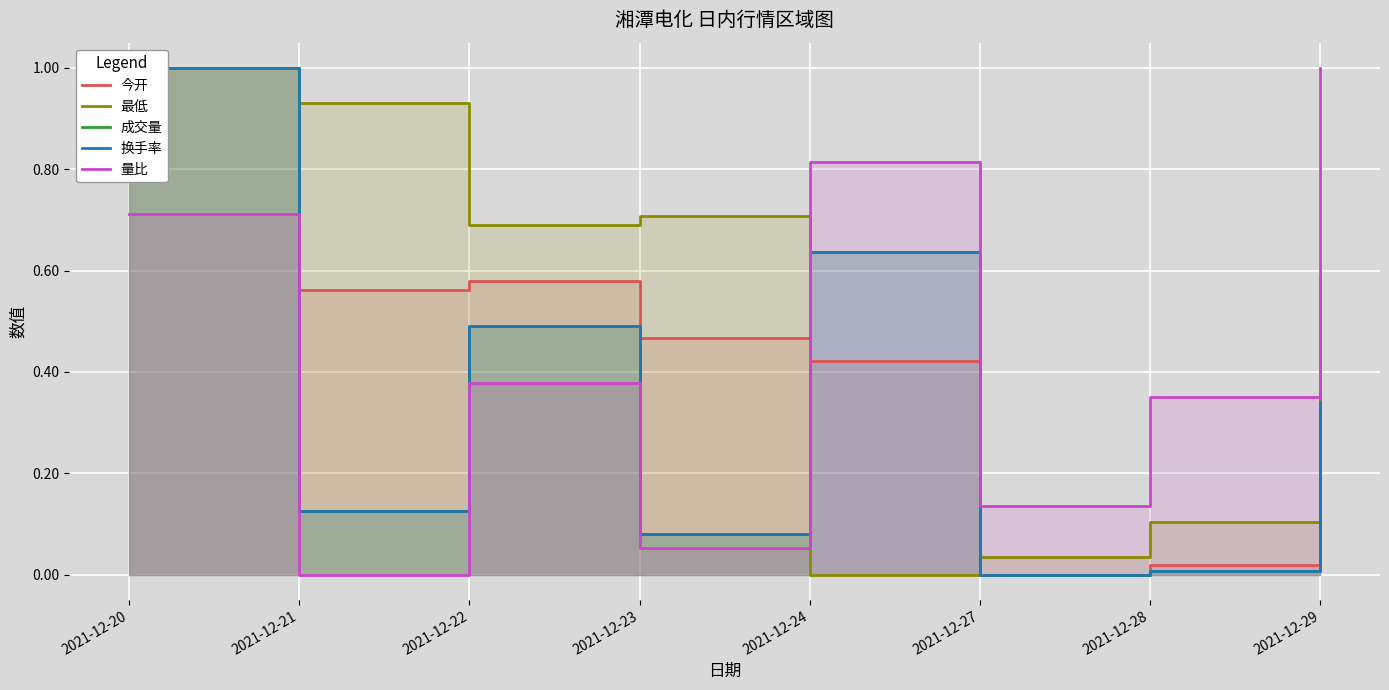

Reading left to right, extract all data points from this chart.

今开: 2021-12-20=1.0	2021-12-21=0.6	2021-12-22=0.6	2021-12-23=0.5	2021-12-24=0.4	2021-12-27=0.0	2021-12-28=0.0	2021-12-29=0.4
最低: 2021-12-20=1.0	2021-12-21=0.9	2021-12-22=0.7	2021-12-23=0.7	2021-12-24=0.0	2021-12-27=0.0	2021-12-28=0.1	2021-12-29=0.6
成交量: 2021-12-20=1.0	2021-12-21=0.1	2021-12-22=0.5	2021-12-23=0.1	2021-12-24=0.6	2021-12-27=0.0	2021-12-28=0.0	2021-12-29=0.3
换手率: 2021-12-20=1.0	2021-12-21=0.1	2021-12-22=0.5	2021-12-23=0.1	2021-12-24=0.6	2021-12-27=0.0	2021-12-28=0.0	2021-12-29=0.3
量比: 2021-12-20=0.7	2021-12-21=0.0	2021-12-22=0.4	2021-12-23=0.1	2021-12-24=0.8	2021-12-27=0.1	2021-12-28=0.4	2021-12-29=1.0